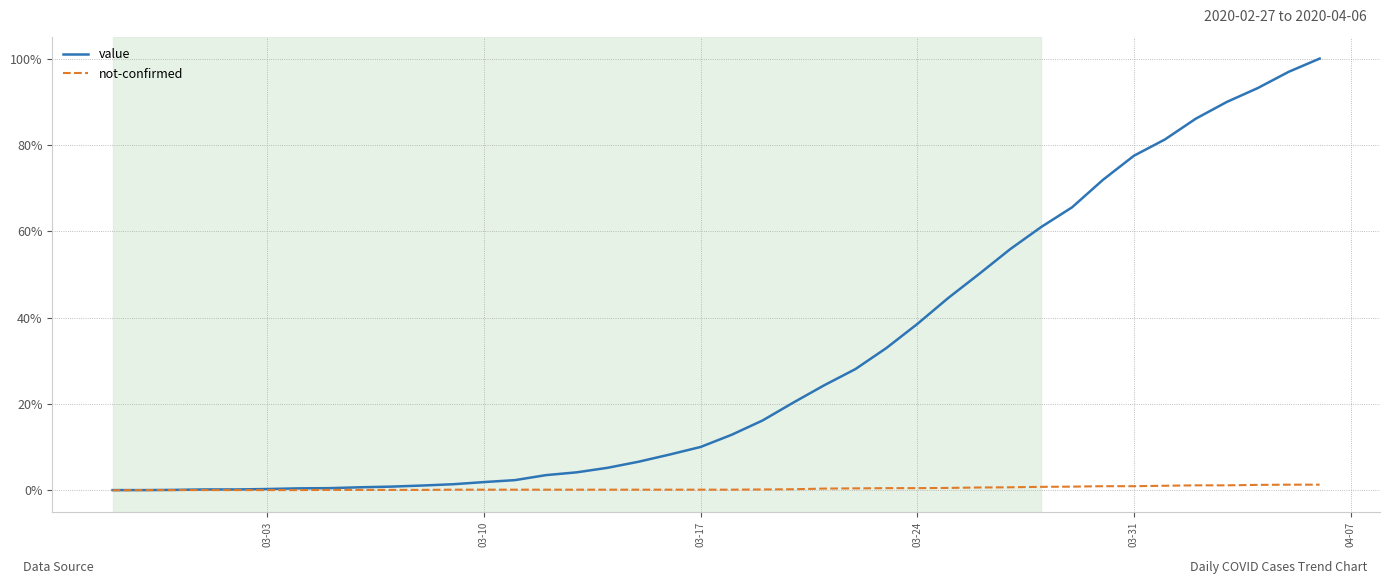

Which series has the largest range (max minus min)?

value